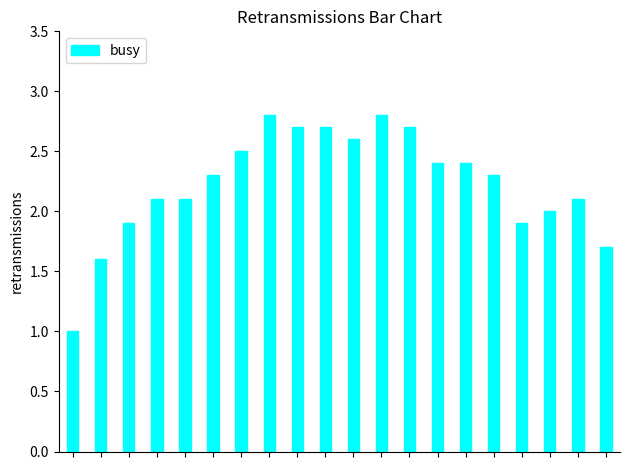

Reading left to right, extract all data points from this chart.

1.0	1.6	1.9	2.1	2.1	2.3	2.5	2.8	2.7	2.7	2.6	2.8	2.7	2.4	2.4	2.3	1.9	2.0	2.1	1.7